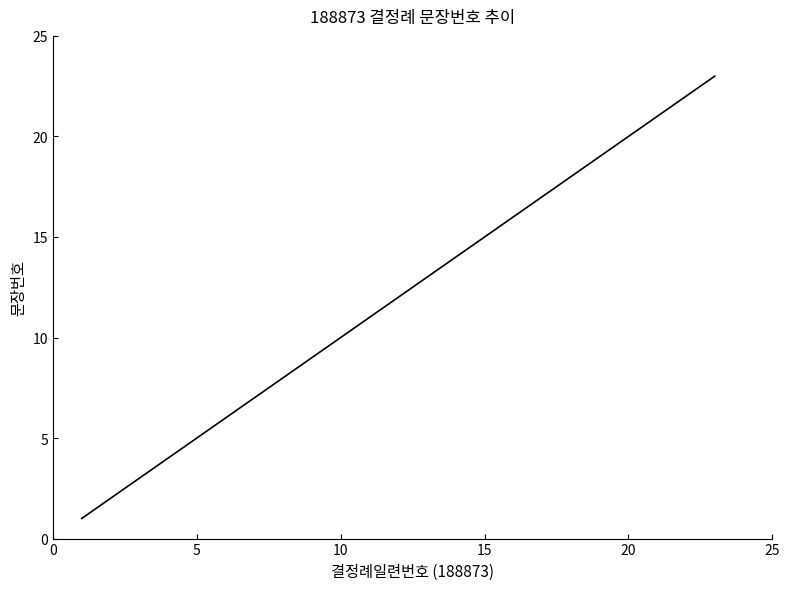

What is the maximum value shown in the chart?

23